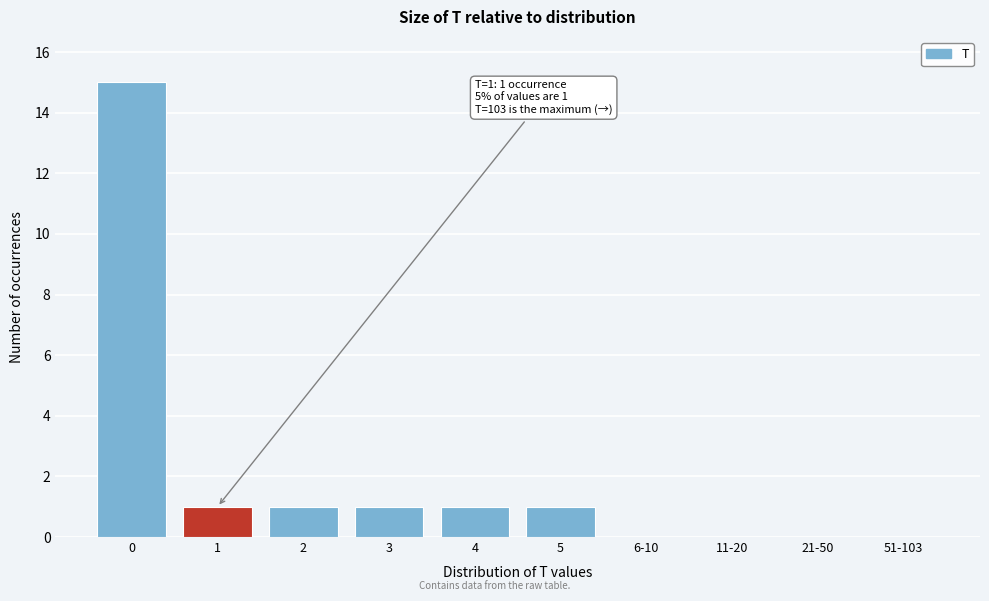

Reading left to right, list all the values displayed in this chart.

0=15	1=1	2=1	3=1	4=1	5=1	6-10=0	11-20=0	21-50=0	51-103=0